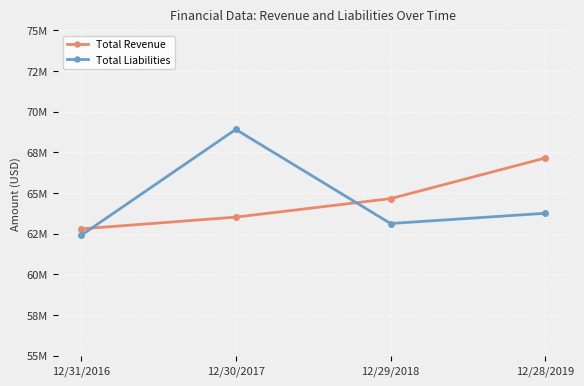

Is this an area chart (filled region under the line)?

No